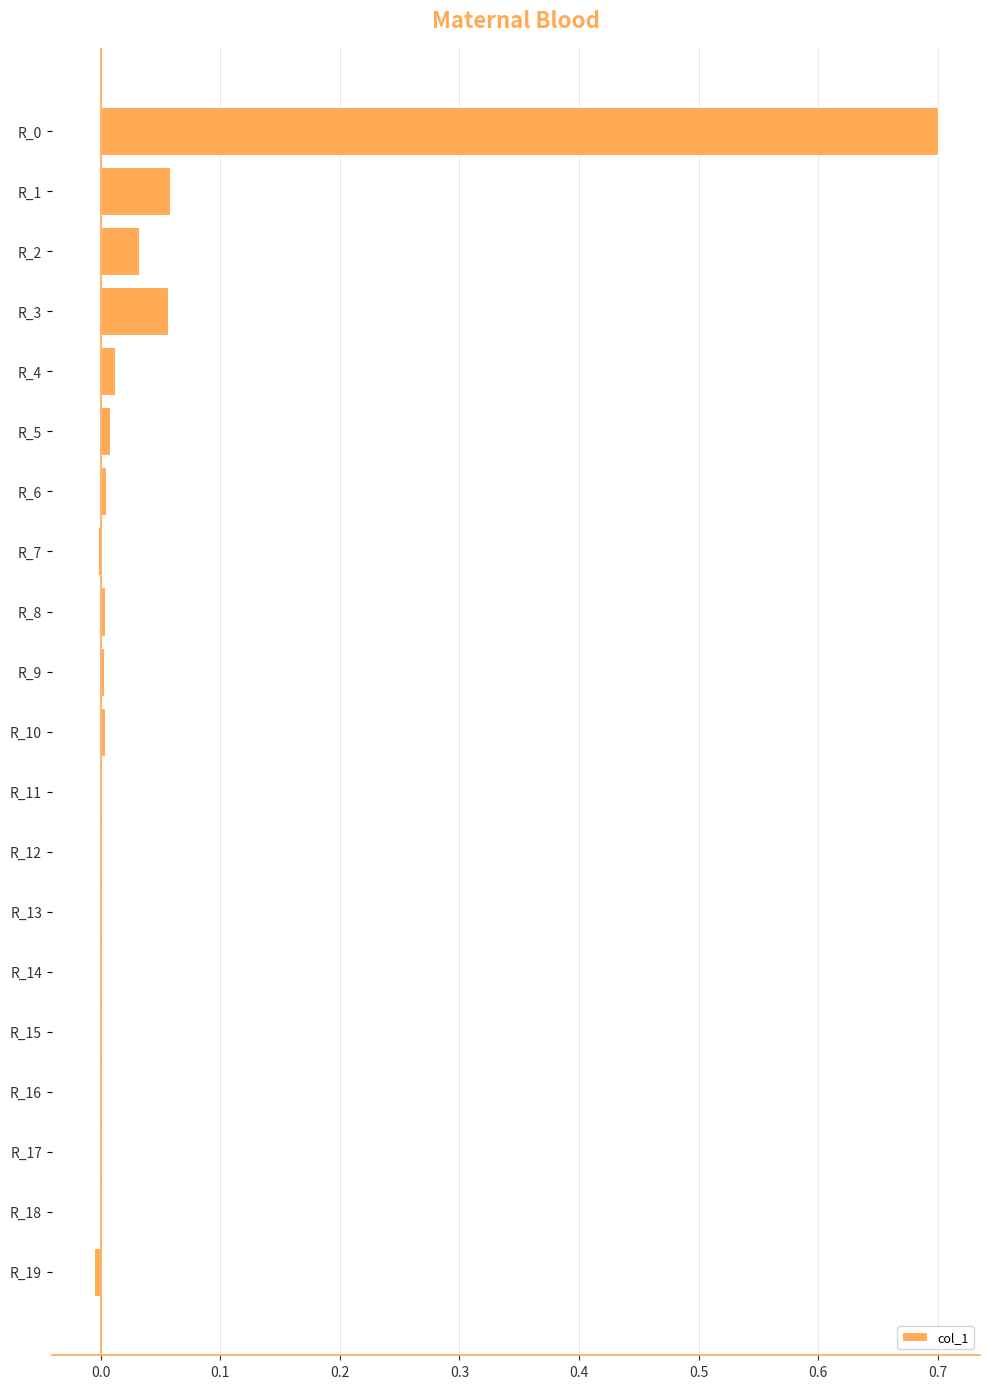

What is the sum of all values?

0.9